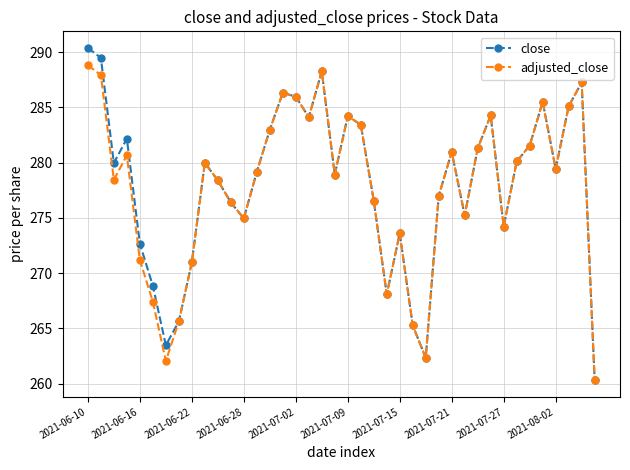

Which series has the widest spread of values?

close